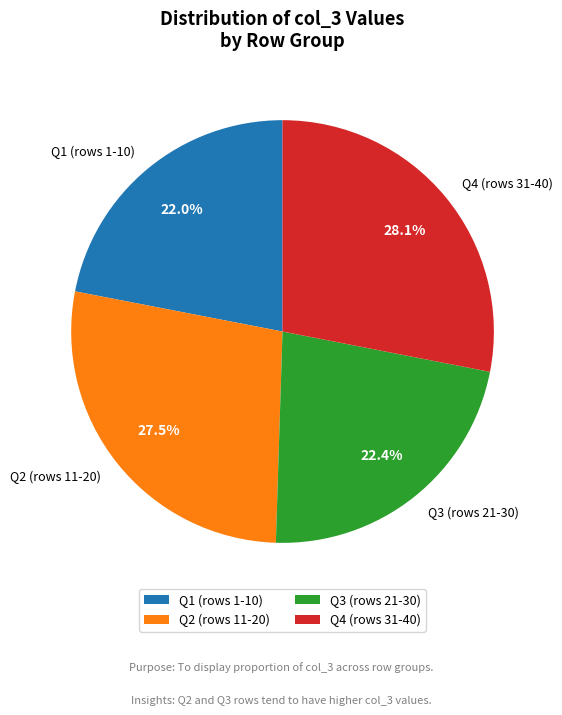

Which has a higher value, Q2 (rows 11-20) or Q1 (rows 1-10)?

Q2 (rows 11-20)